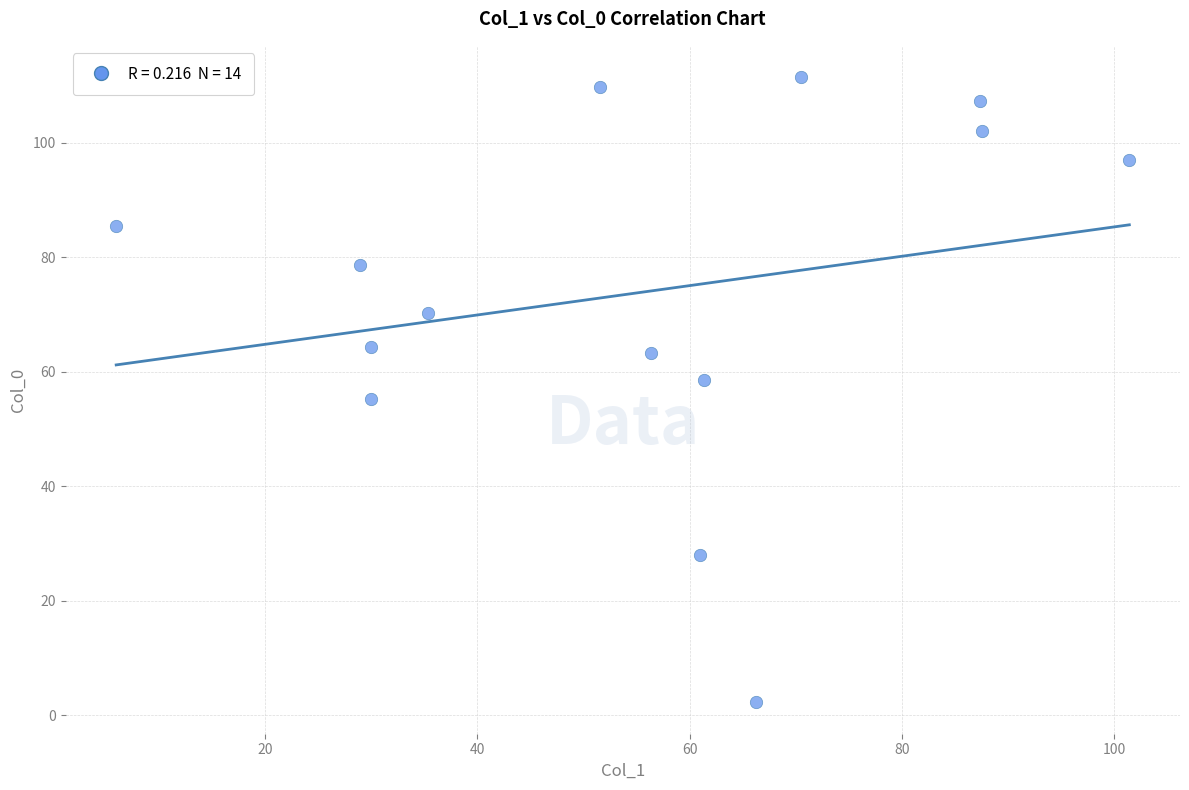

What is the range of X values (max minus min)?

95.4